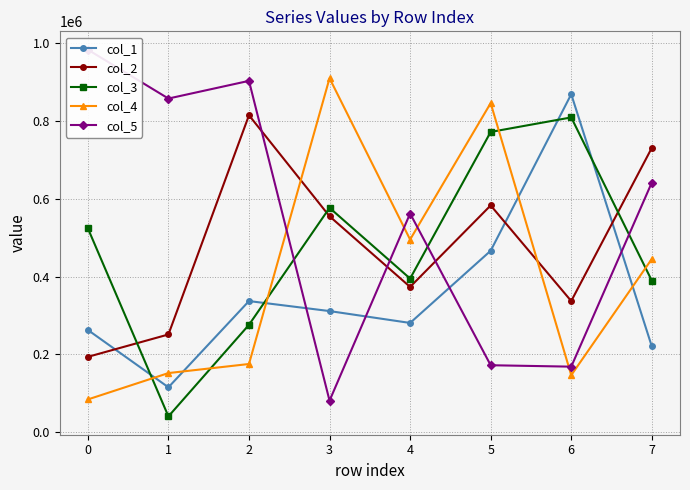

What is the spread (max minus min) of values at 5?

674493